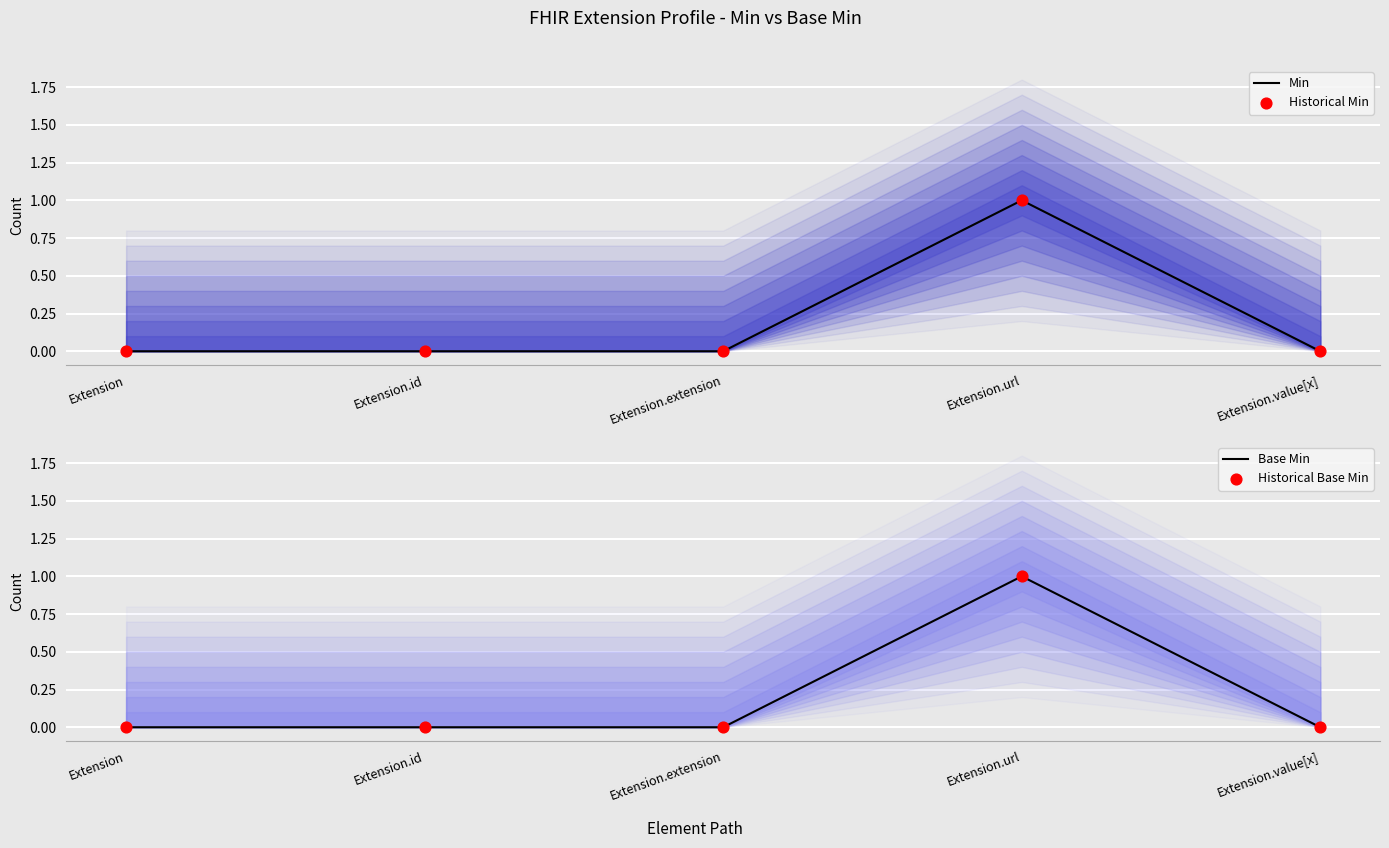

Is the value of Base Min at Extension.id greater than the value of Historical Base Min at Extension.value[x]?

No